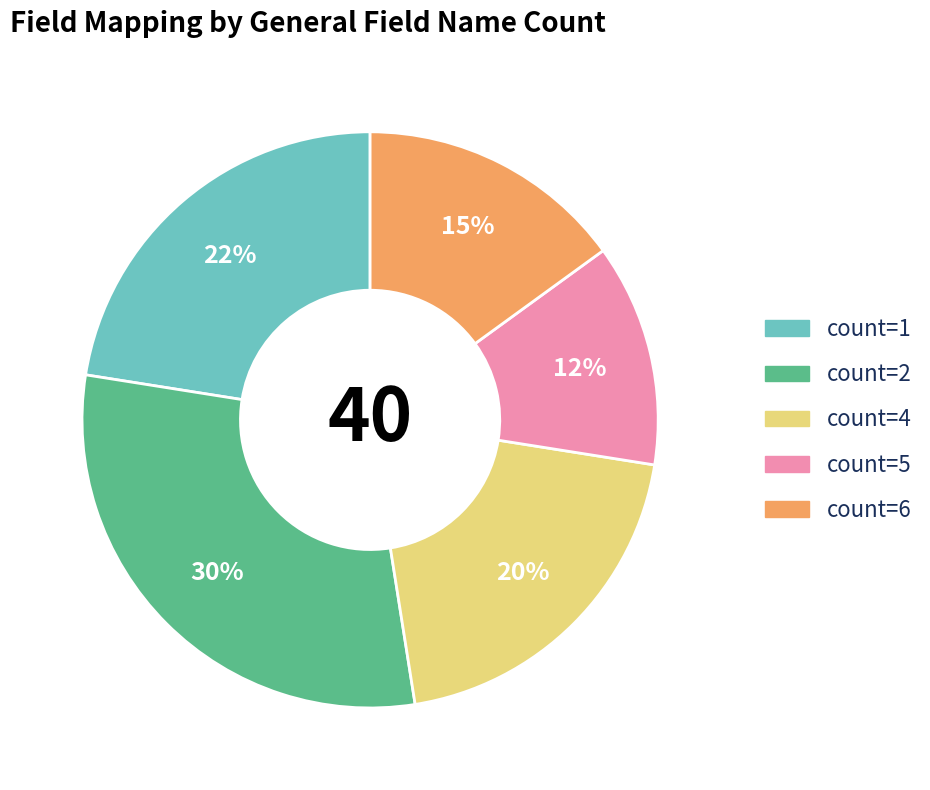

Rank the categories by value from lowest to highest.

count=5, count=6, count=4, count=1, count=2